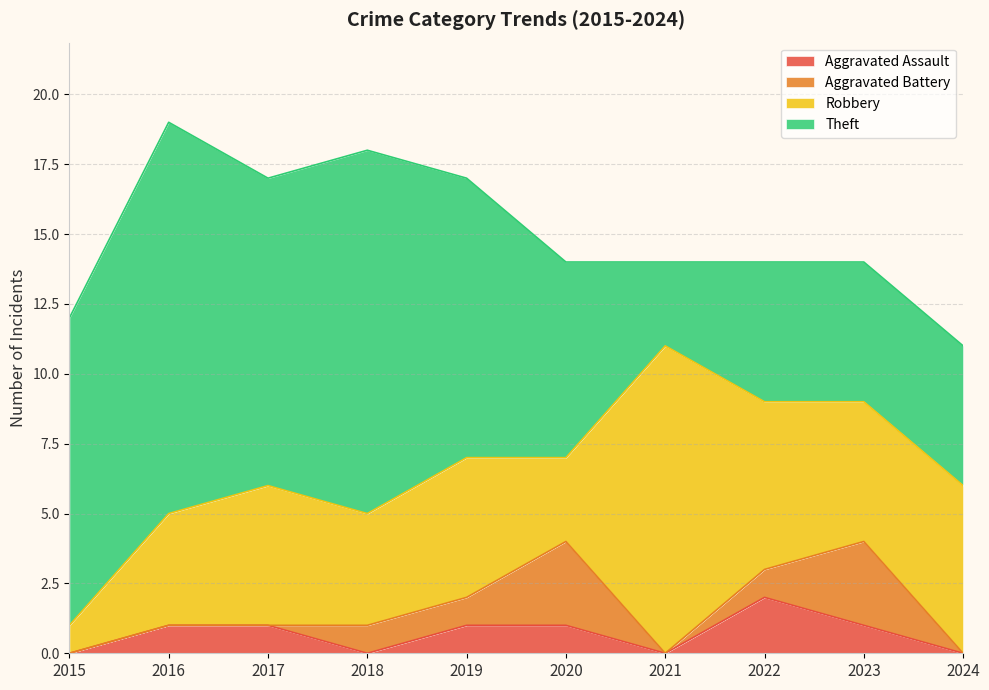

What is the difference between the maximum and minimum values in the Aggravated Battery series?

3